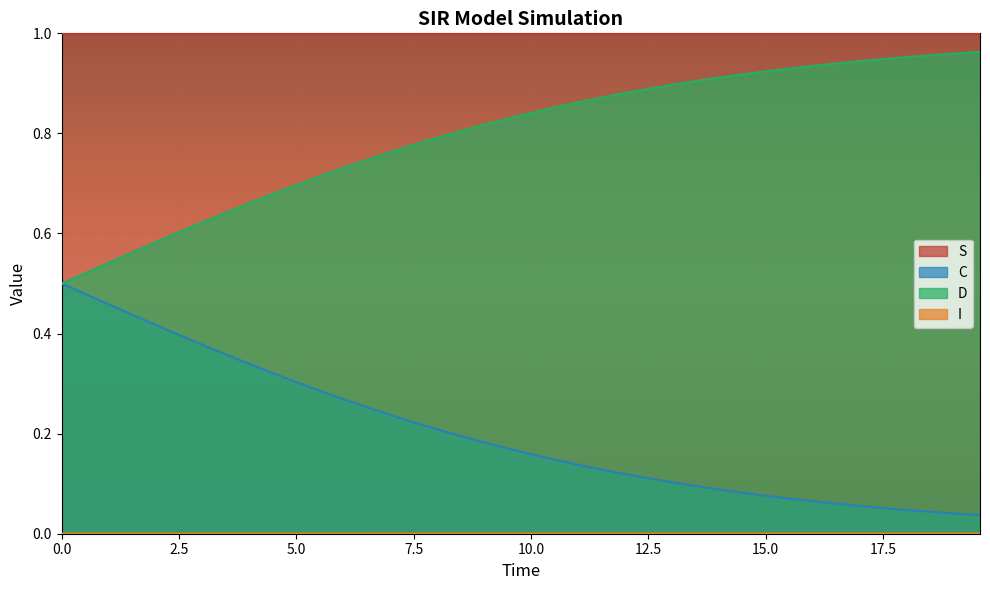

True or false: D and S cross at least once.

False